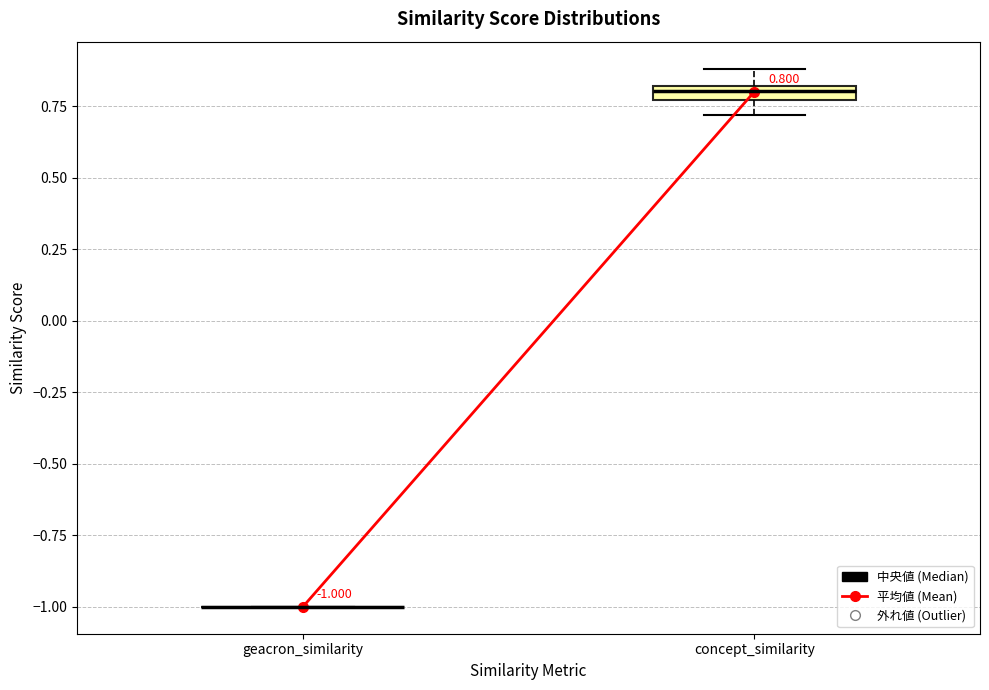

Which box is the tallest, from its lower edge to its upper edge?

concept_similarity